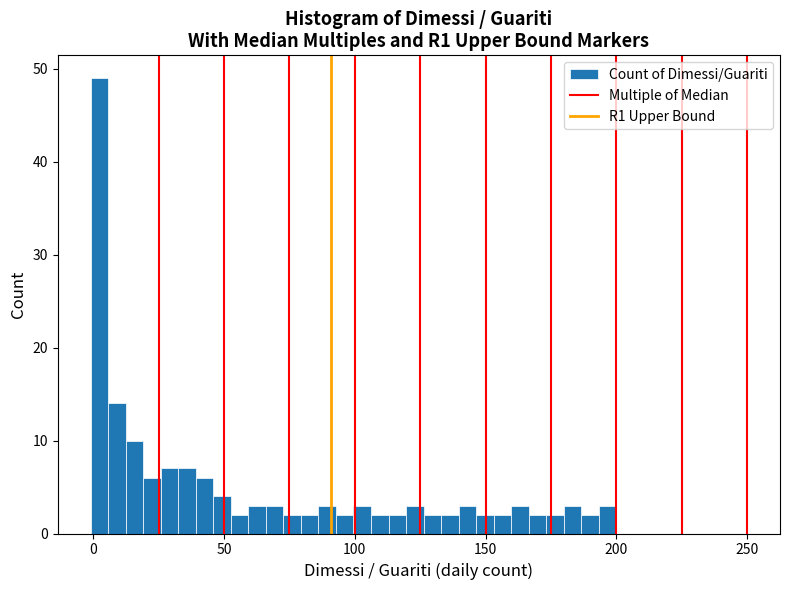

Read against the x-axis, roughly where is the centre of the tallest bar?

0